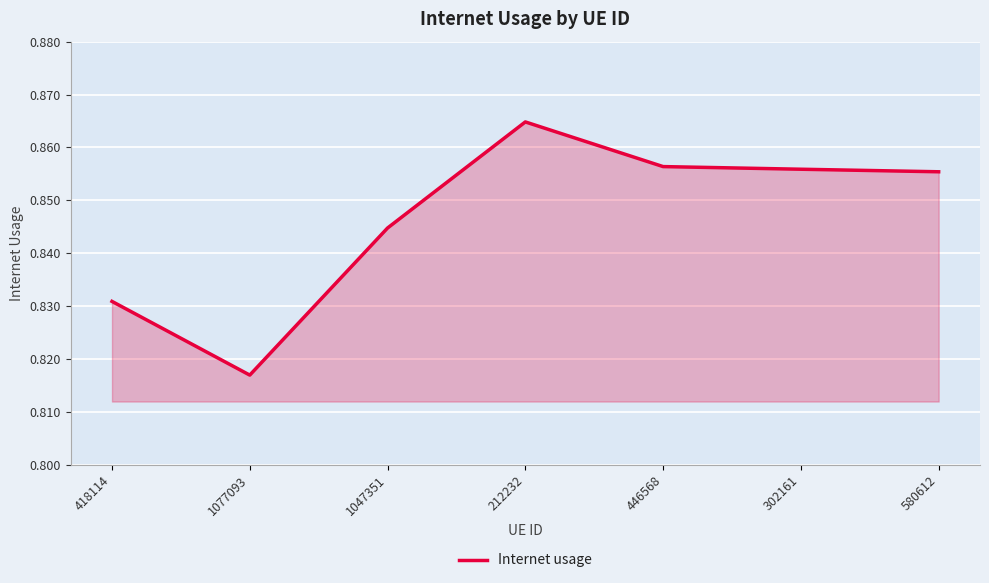

What position from the right is 212232?

4